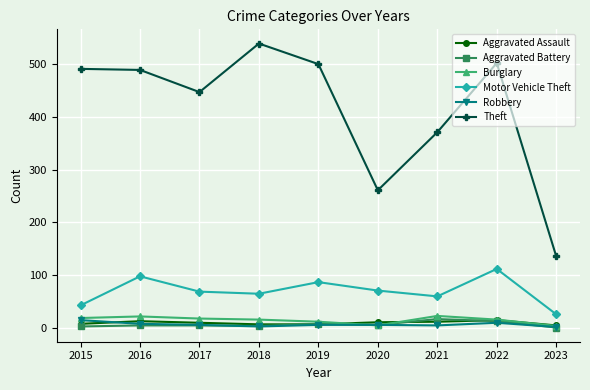

Which series has the largest total across all categories?

Theft